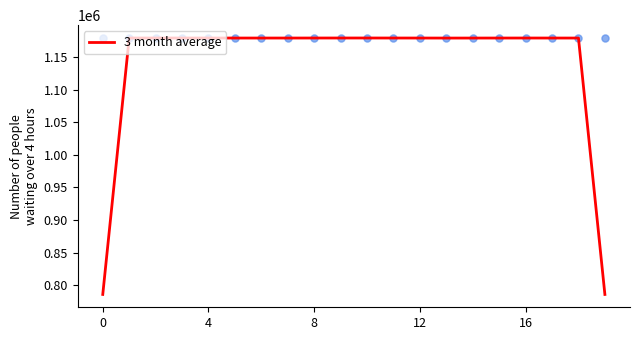

Which has a higher value, 17 or 13?

17